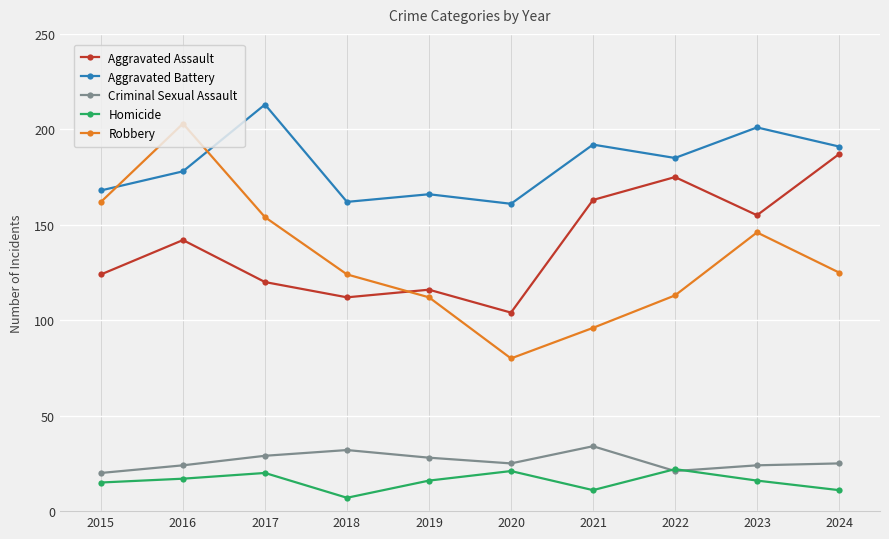

Reading left to right, transcribe all the data shown in this chart.

Aggravated Assault: 124	142	120	112	116	104	163	175	155	187
Aggravated Battery: 168	178	213	162	166	161	192	185	201	191
Criminal Sexual Assault: 20	24	29	32	28	25	34	21	24	25
Homicide: 15	17	20	7	16	21	11	22	16	11
Robbery: 162	203	154	124	112	80	96	113	146	125